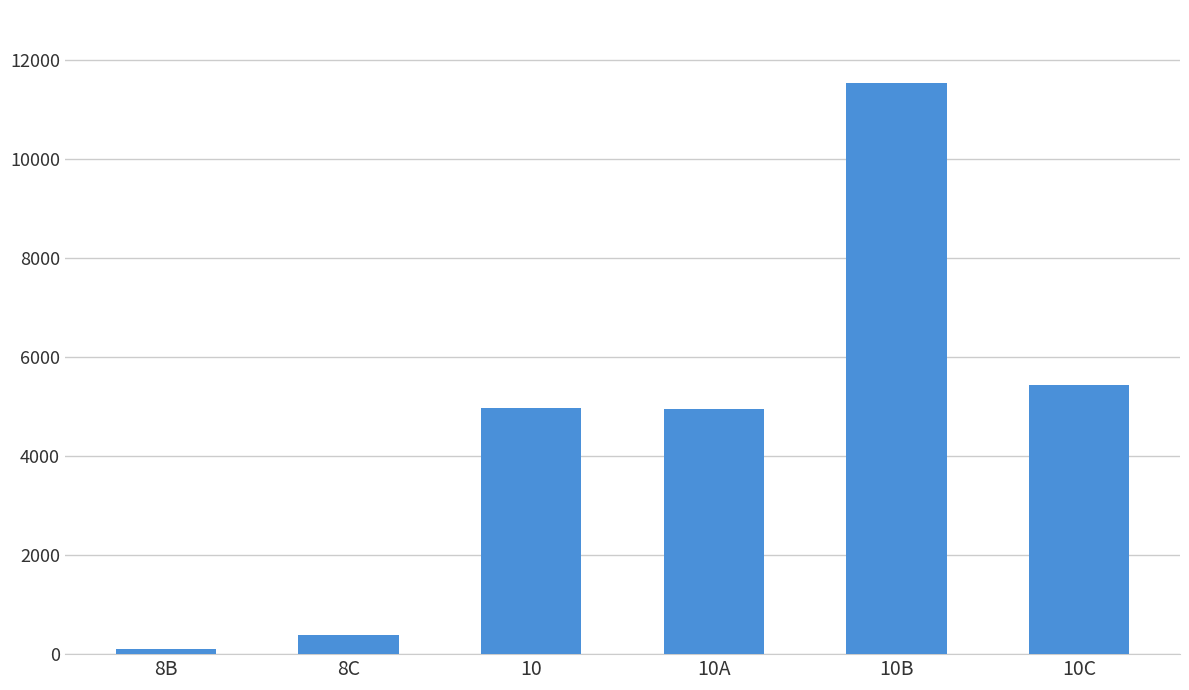

What position from the right is 10?

4